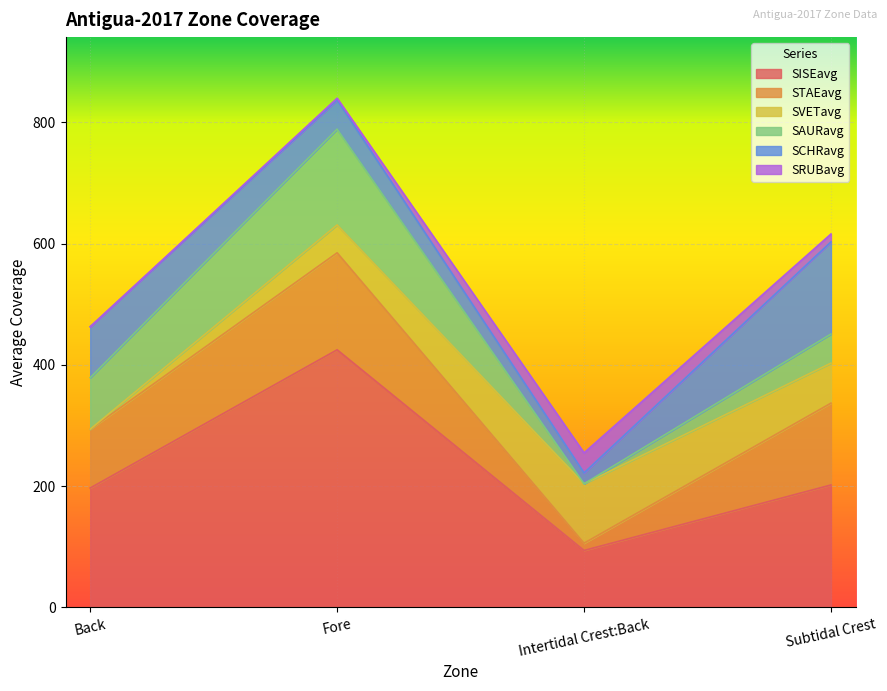

True or false: SRUBavg and SVETavg cross at least once.

False